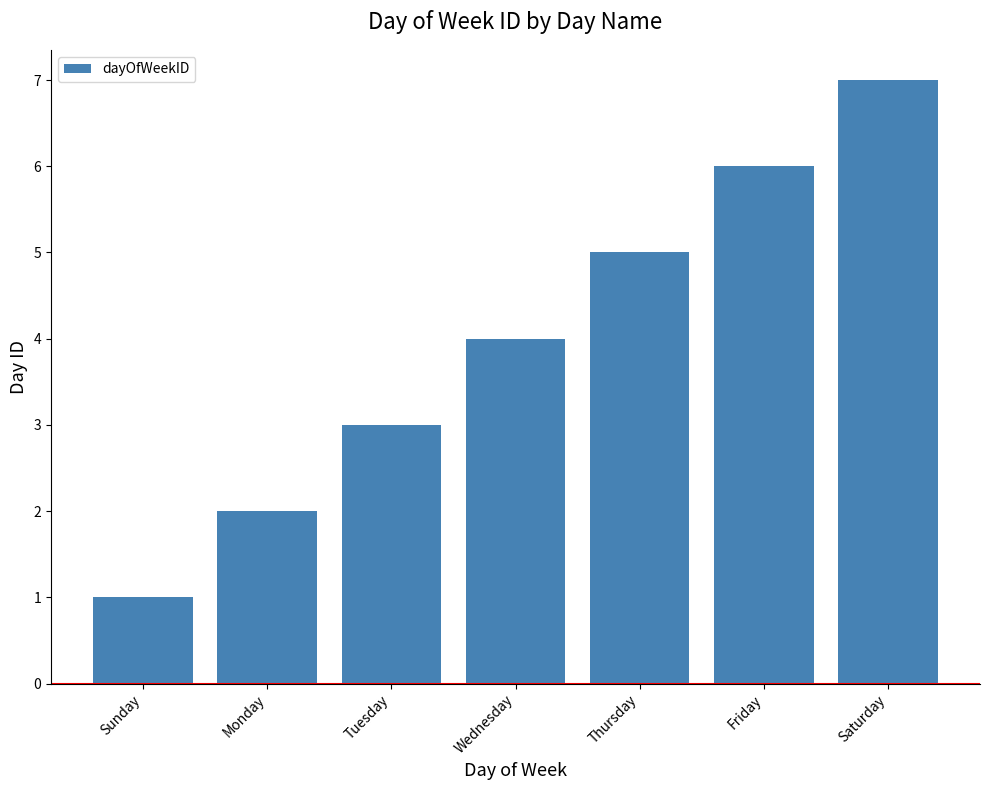

What is the label of the 7th bar from the right?

Sunday